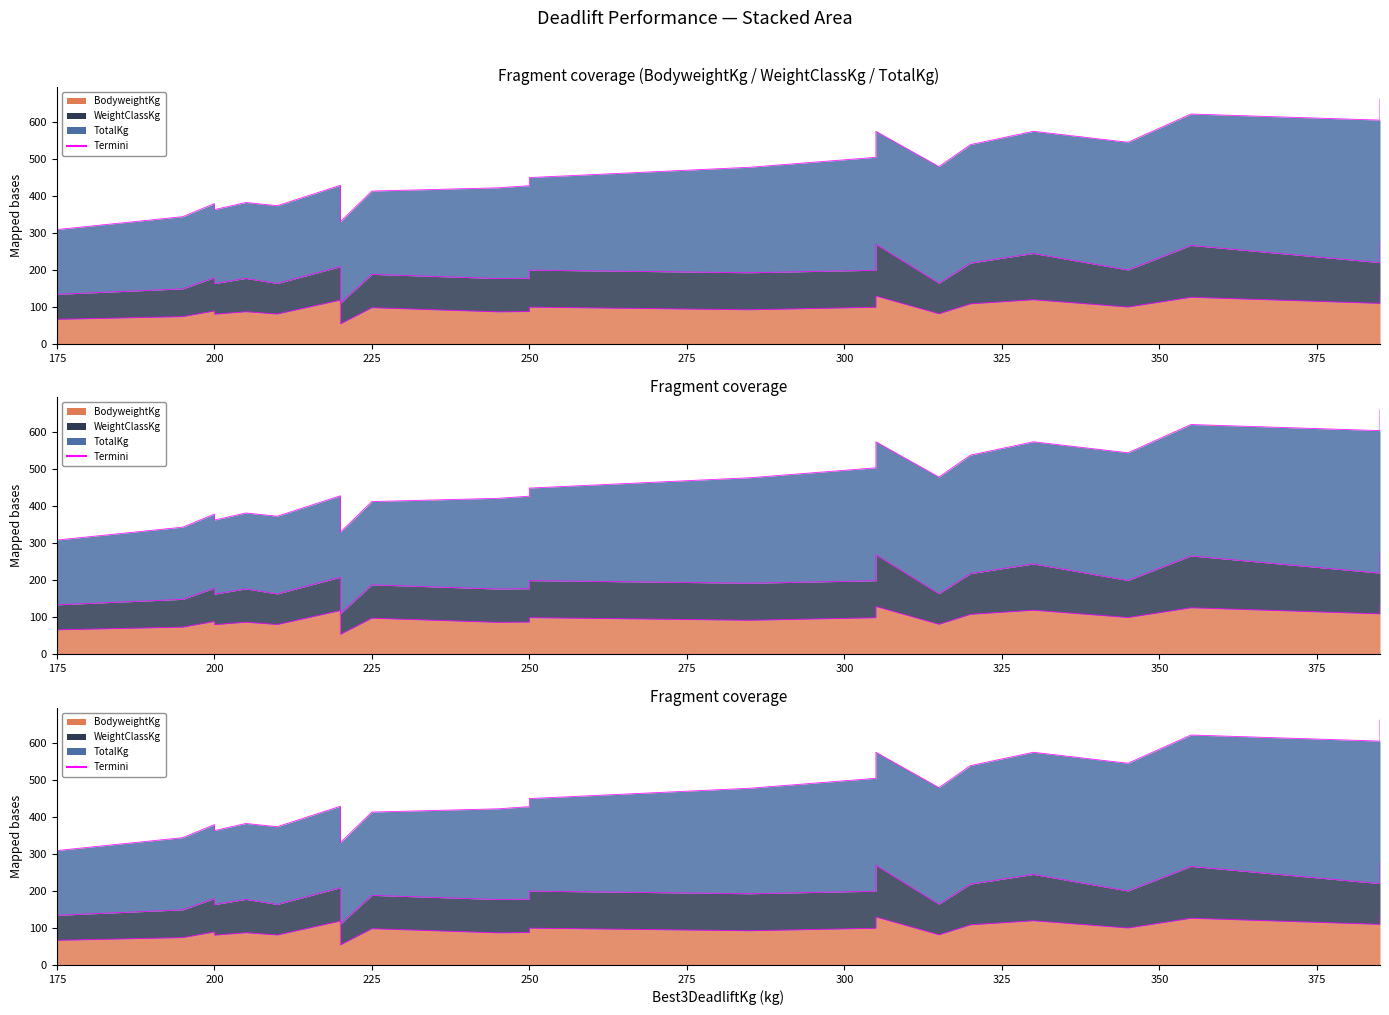

Where is the first local minimum for BodyweightKg?

200